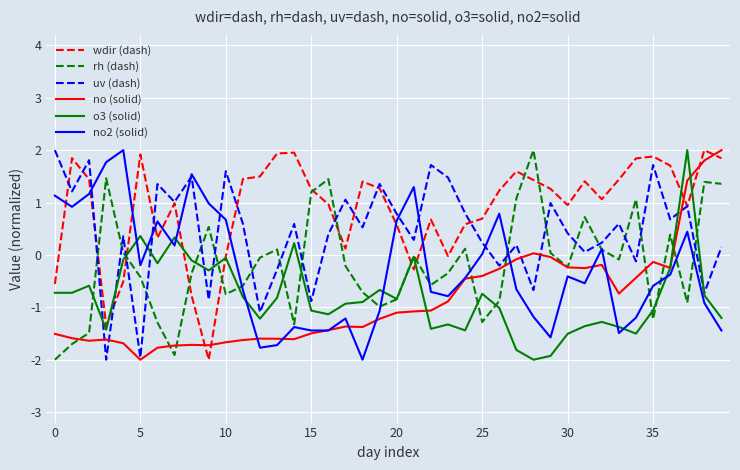

Which series has the largest total across all categories?

wdir (dash)